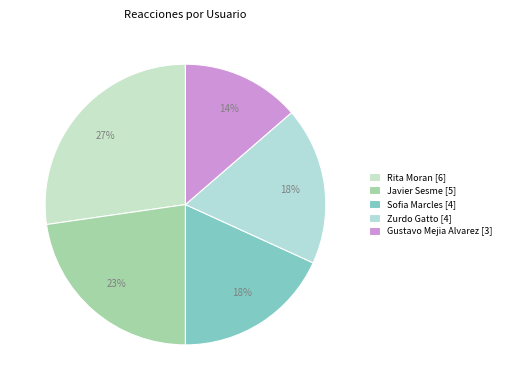

How many segments does this pie chart have?

5